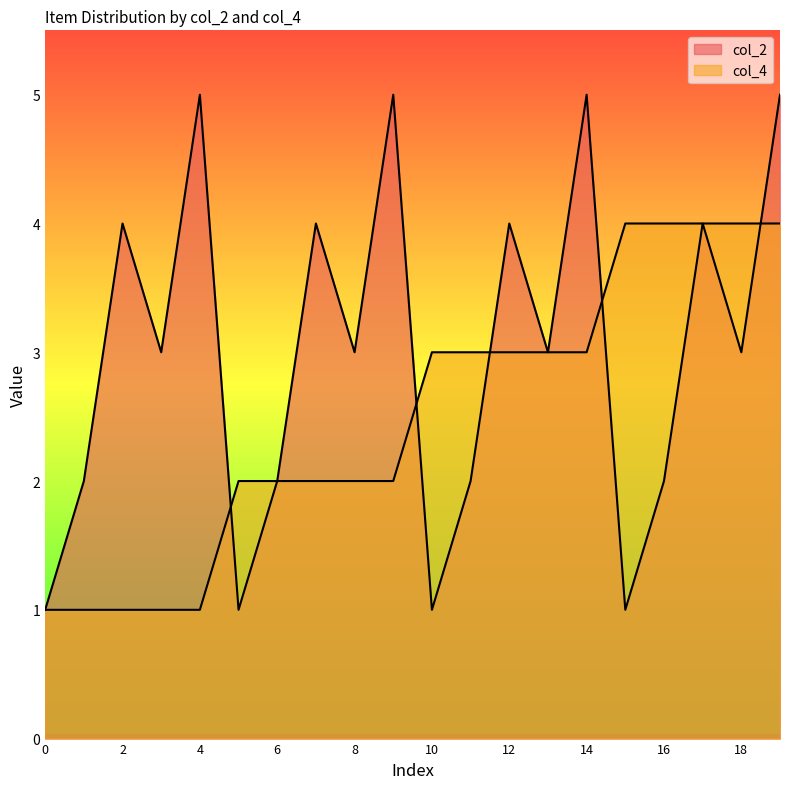

What is the spread (max minus min) of values at 18?

1